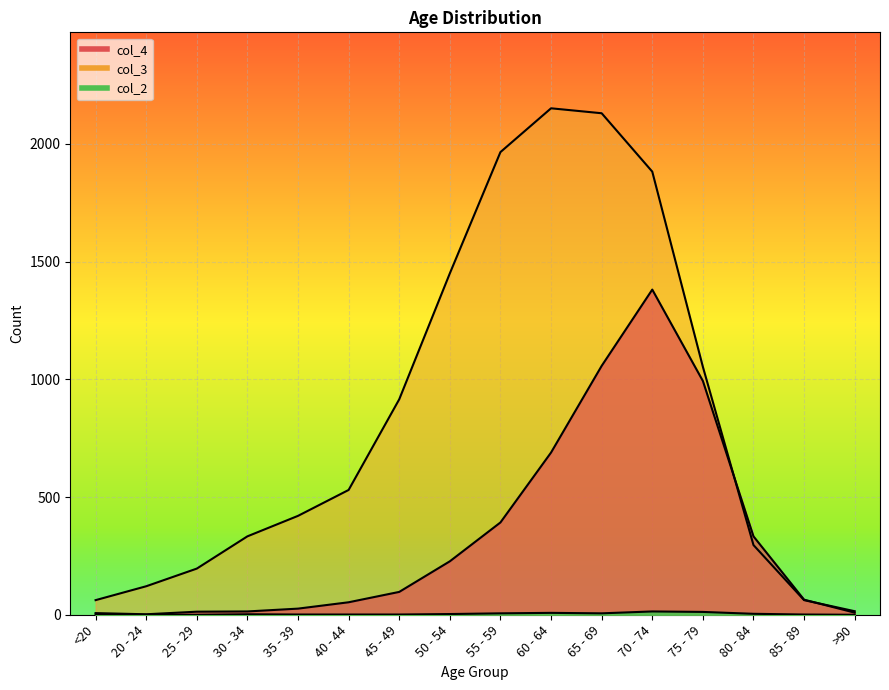

How many intersections are there between col_3 and col_4?

2